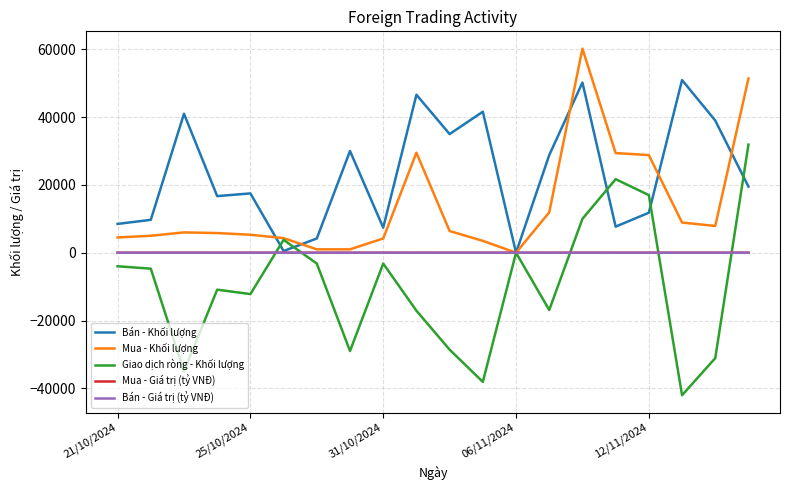

What is the highest value of the Bán - Khối lượng series?

50940.0